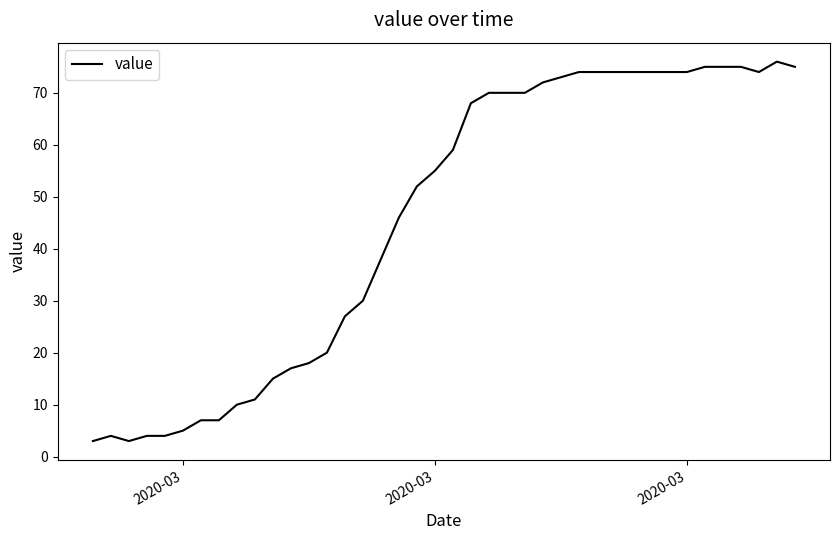

What is the smallest value displayed?

3